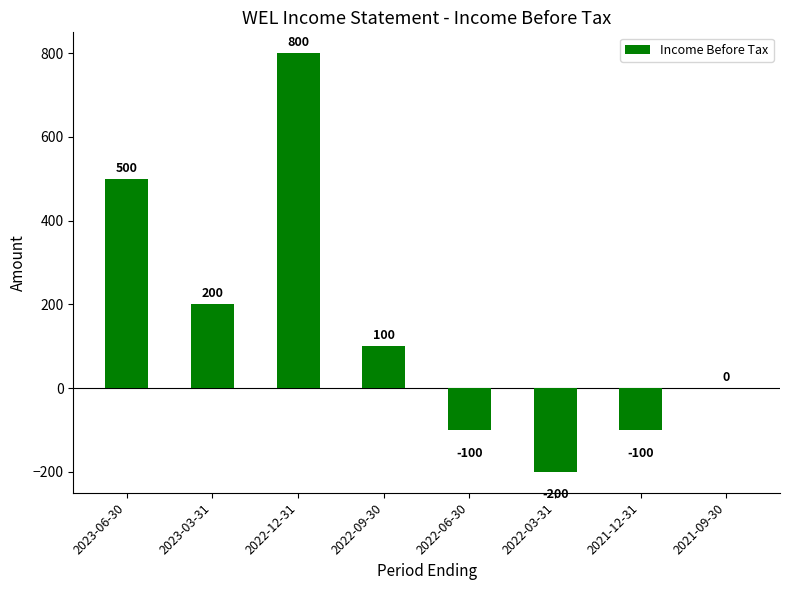

How many series are shown in this chart?

1